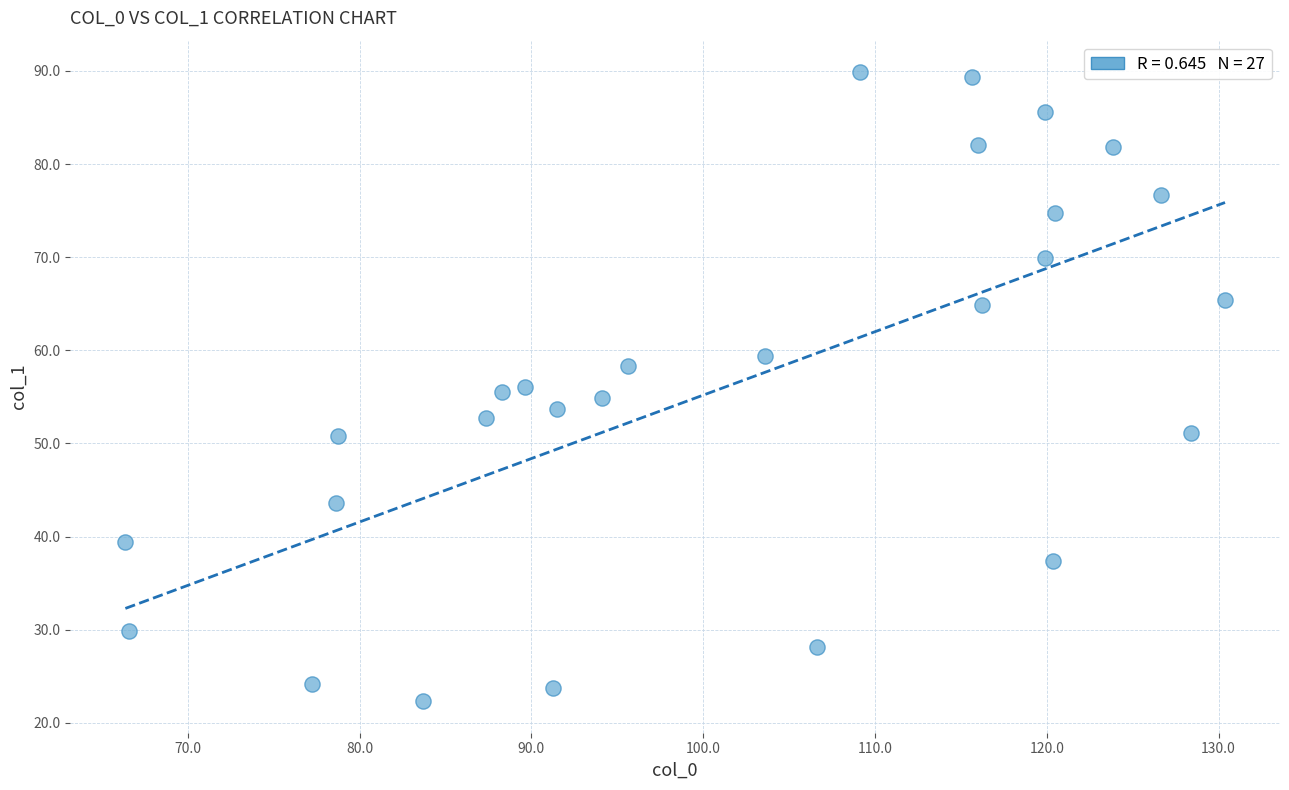

What is the range of Y values (max minus min)?

67.6